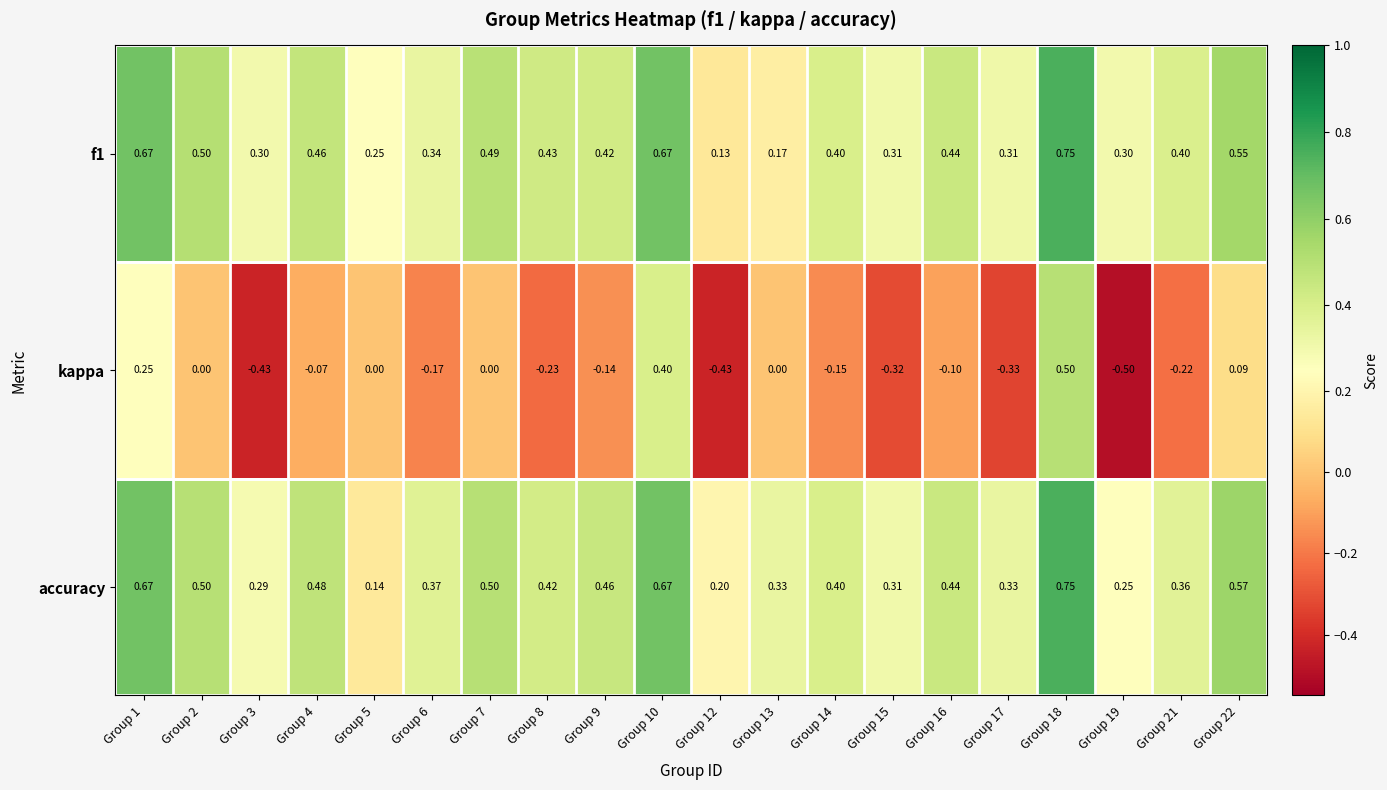

Which series has the widest spread of values?

kappa